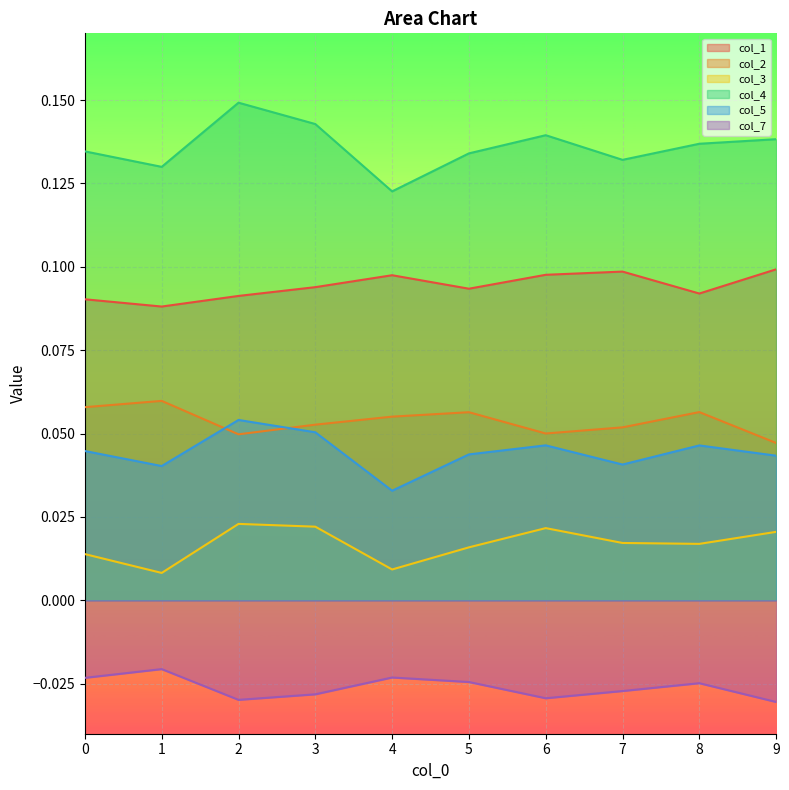

What is the value of the col_2 point at the 9th from the left?

0.1